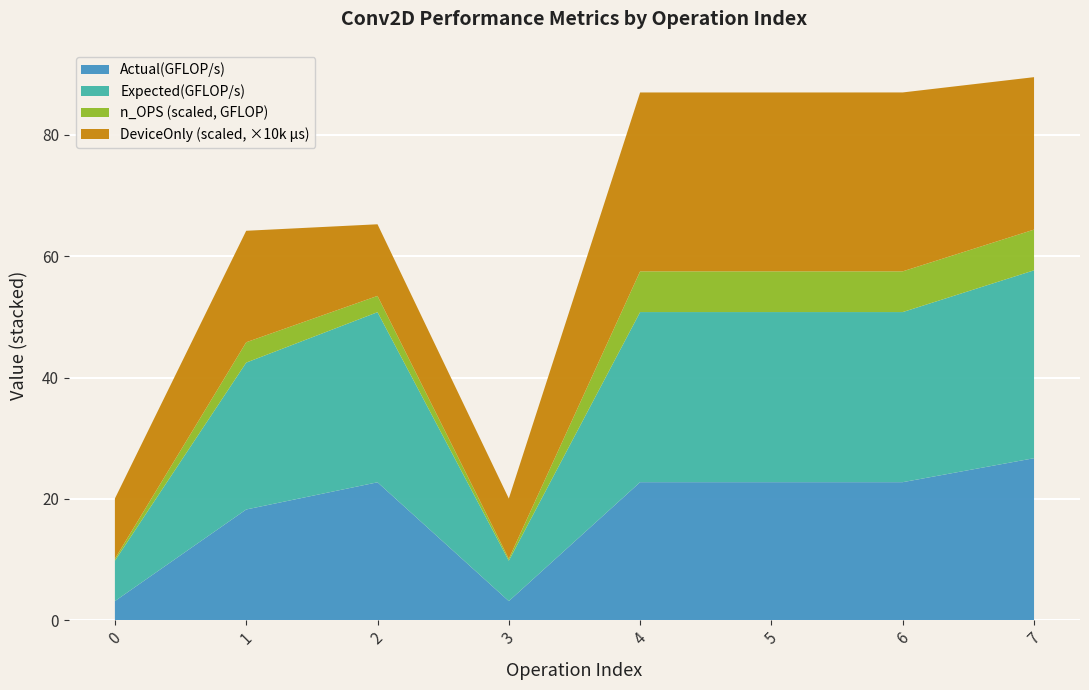

Reading left to right, extract all data points from this chart.

DeviceOnly(us): 99277.6	183694.3	118015.0	99296.8	294749.8	294736.0	294786.4	251173.1
Expected(GFLOP/s): 6.7	24.2	28.0	6.7	28.0	28.0	28.0	31.0
Actual(GFLOP/s): 3.2	18.3	22.8	3.2	22.8	22.8	22.8	26.7
n_OPS_scaled: 314572800.0	3355443200.0	2684354560.0	314572800.0	6710886400.0	6710886400.0	6710886400.0	6710886400.0